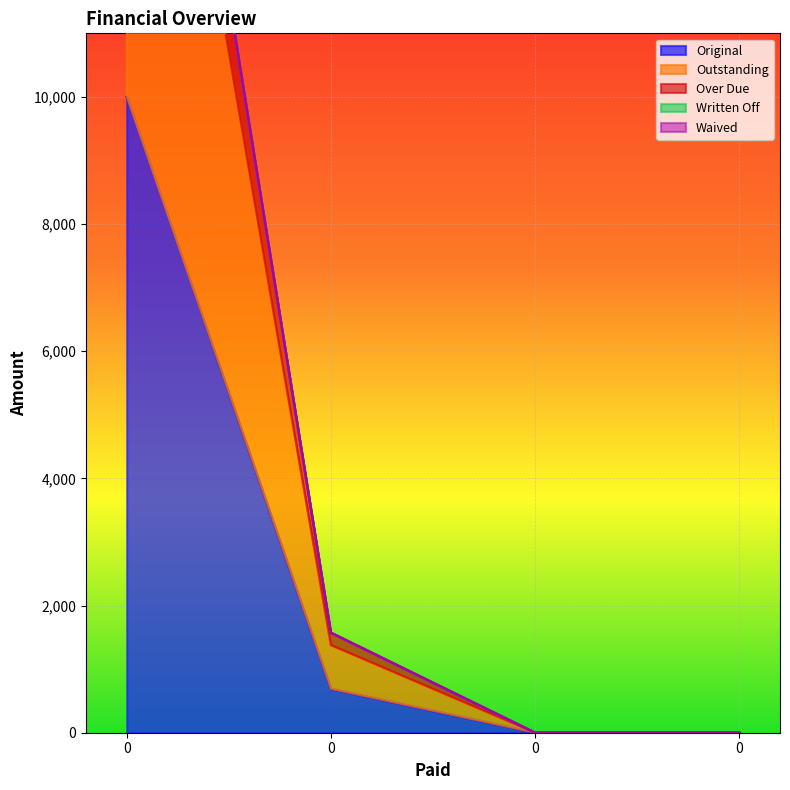

What is the difference between the maximum and minimum values in the Original series?

10000.0